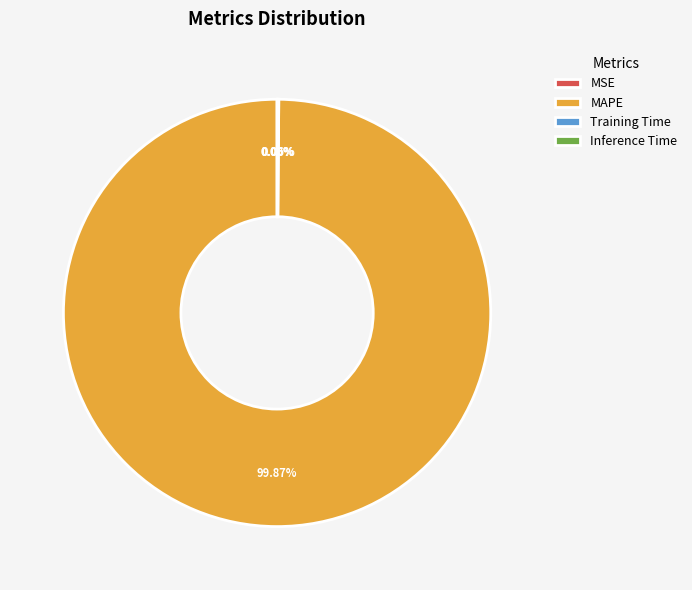

Is MAPE the majority of the pie?

Yes